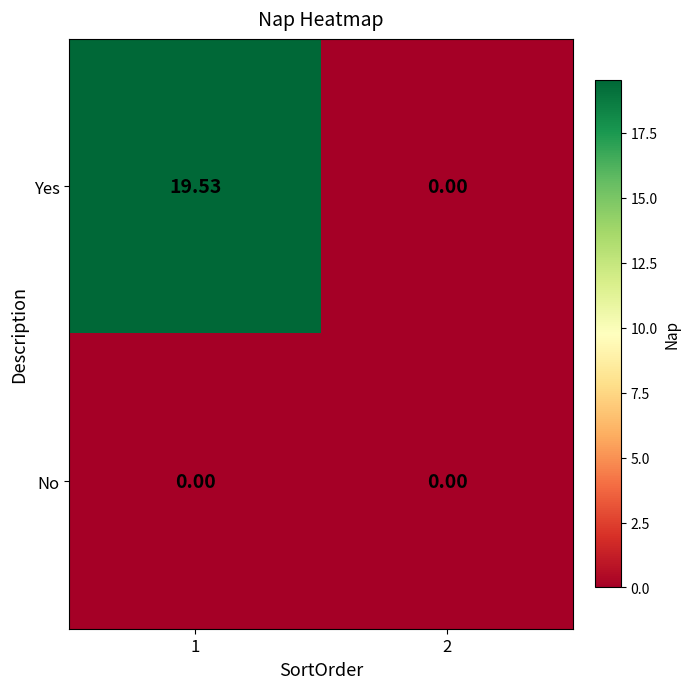

Which series has the largest total across all categories?

Yes